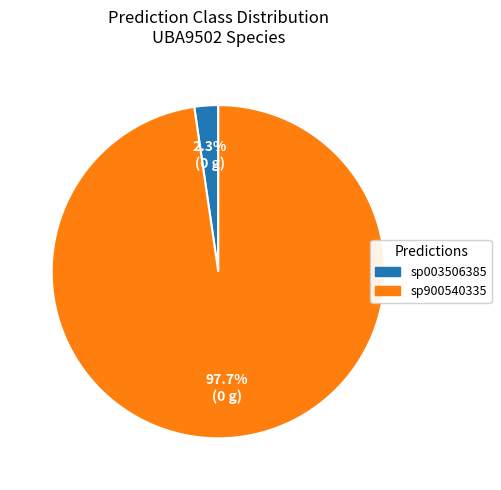

Does any single category account for the majority?

Yes